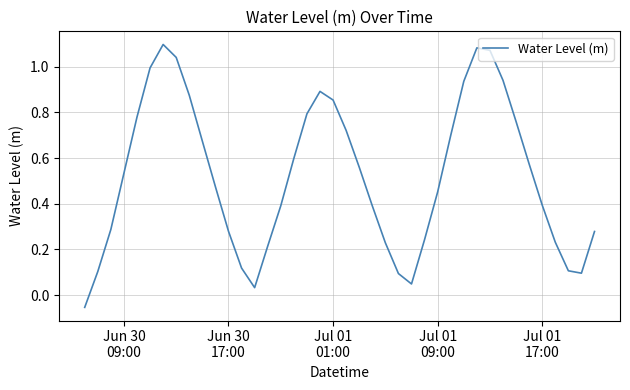

What is the difference between the maximum and minimum values?

1.2